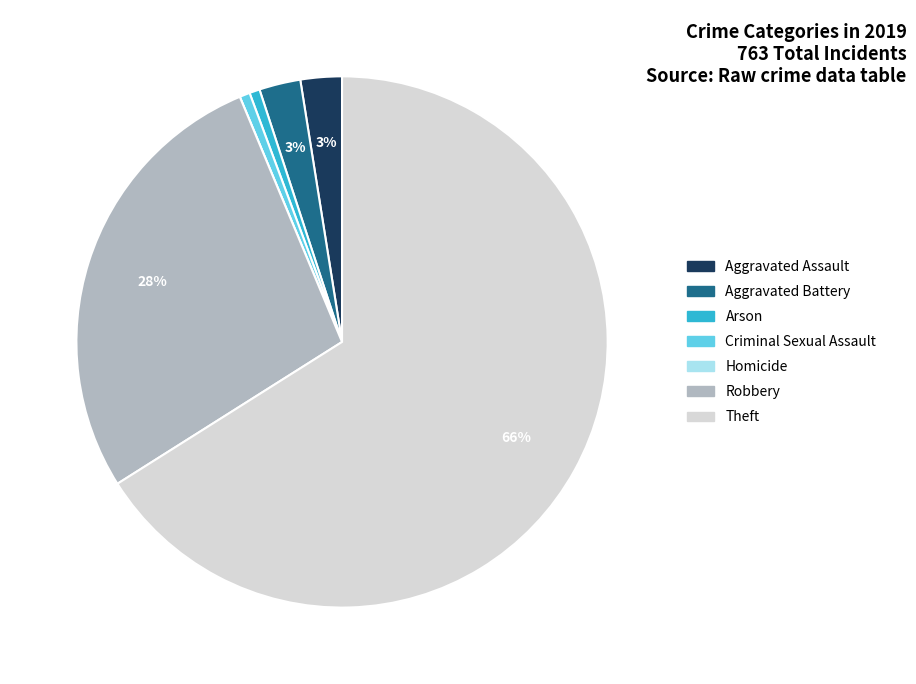

Which slice is the largest?

Theft